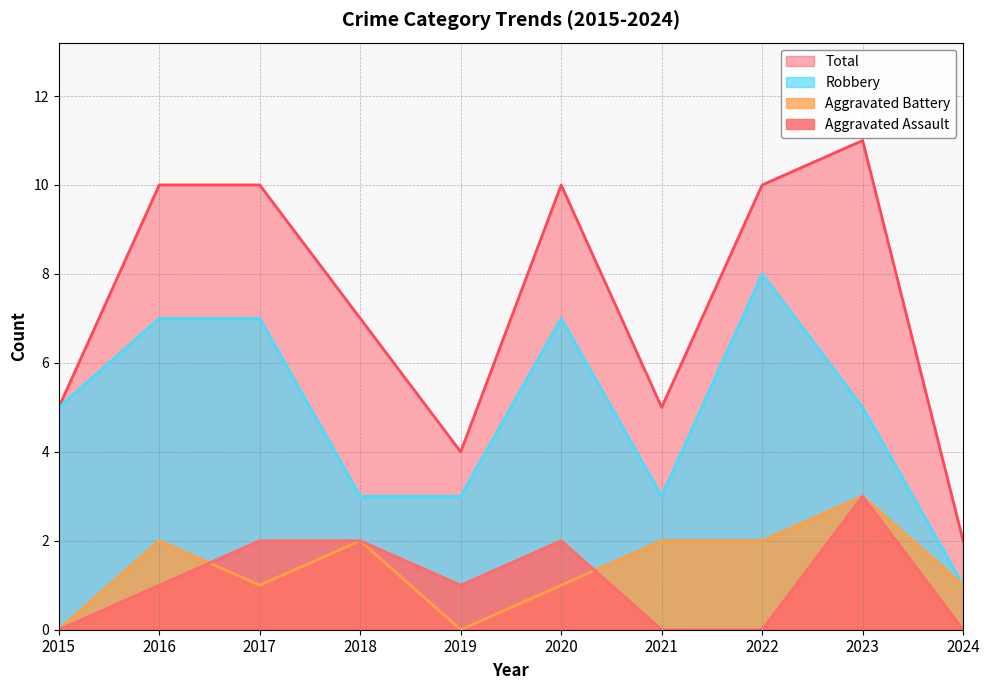

Reading left to right, list all the values displayed in this chart.

Aggravated Assault: 2015=0	2016=1	2017=2	2018=2	2019=1	2020=2	2021=0	2022=0	2023=3	2024=0
Aggravated Battery: 2015=0	2016=2	2017=1	2018=2	2019=0	2020=1	2021=2	2022=2	2023=3	2024=1
Robbery: 2015=5	2016=7	2017=7	2018=3	2019=3	2020=7	2021=3	2022=8	2023=5	2024=1
Total: 2015=5	2016=10	2017=10	2018=7	2019=4	2020=10	2021=5	2022=10	2023=11	2024=2